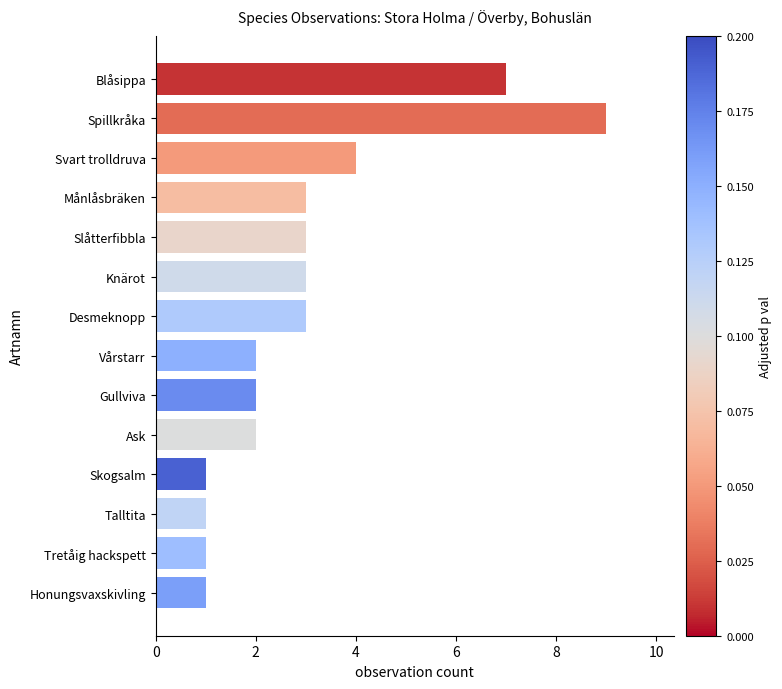

Where is the data nearest to the value 5?

Svart trolldruva